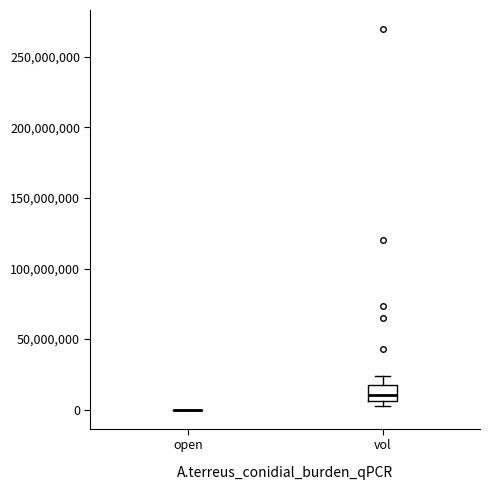

Where does the upper whisker of the box for vol end on the y-axis? The values are not printed on the chart, so give them approximately, as read against the axis.

25000000